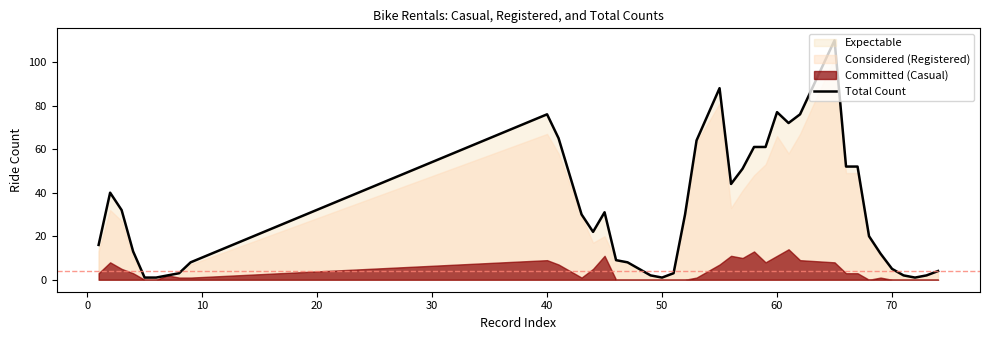

The Total Count series shows 5 at 70. True or false?

True